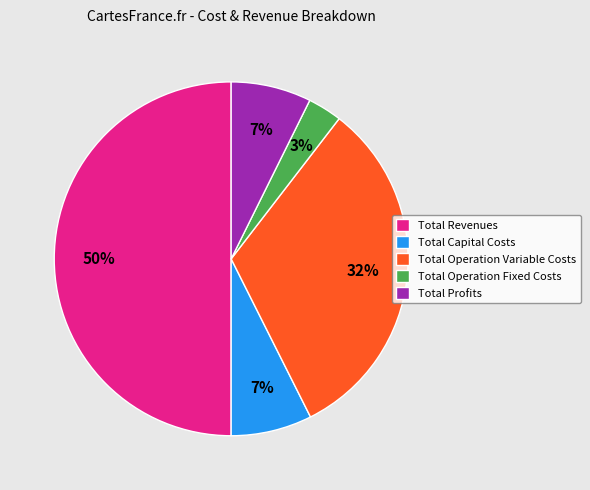

Combined, do Total Revenues and Total Capital Costs account for over 50%?

Yes